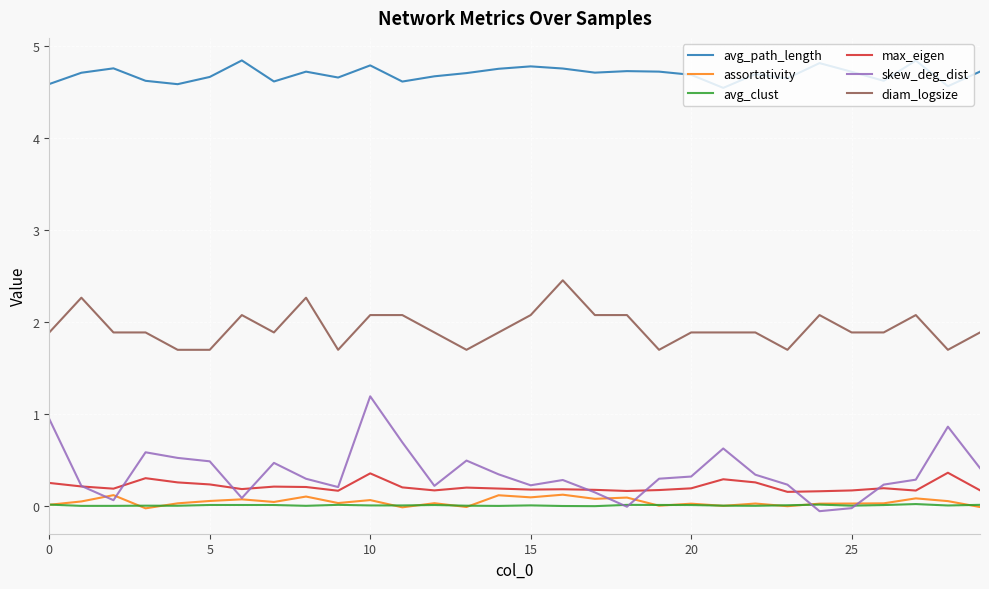

Does the chart display data point markers on the line(s)?

No